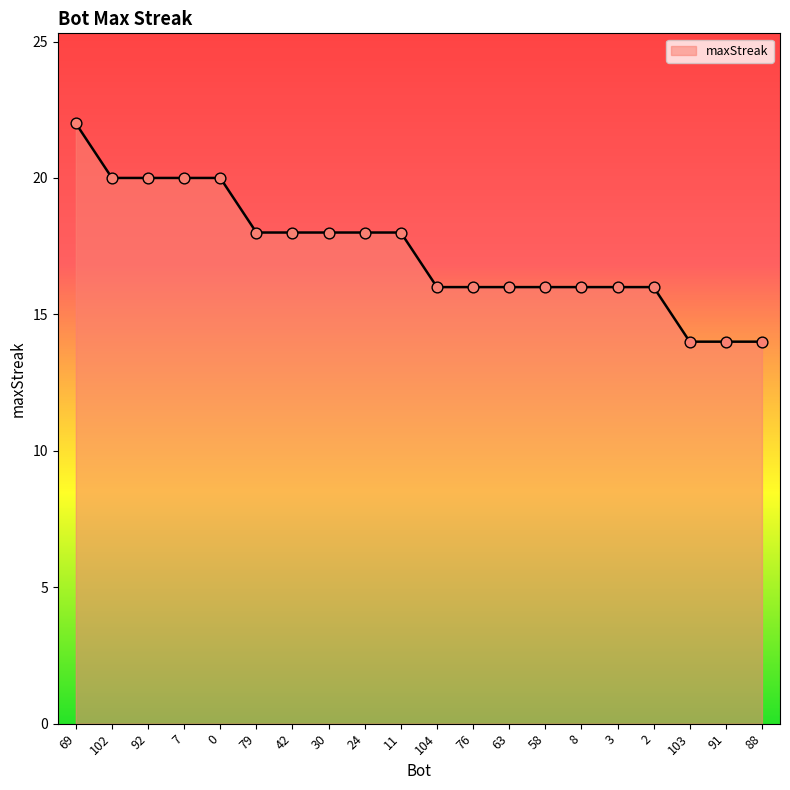

Between 103 and 79, which is larger?

79